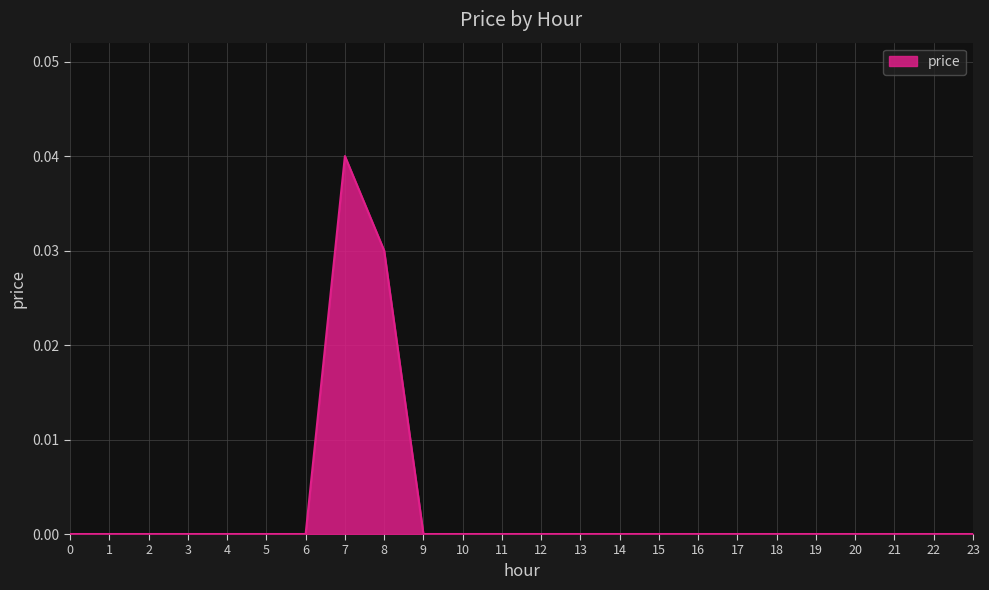

At which category does the chart reach its peak across all series?

7